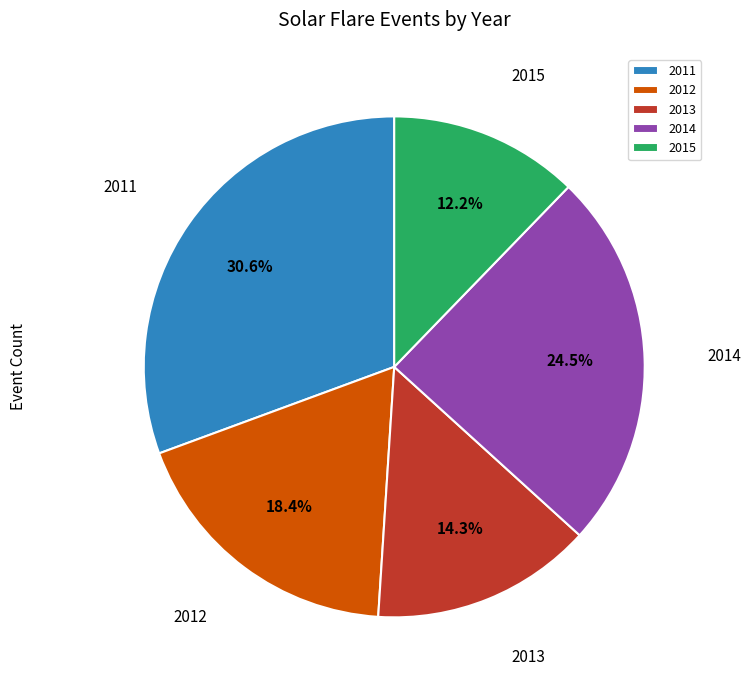

Rank the categories by value from lowest to highest.

2015, 2013, 2012, 2014, 2011